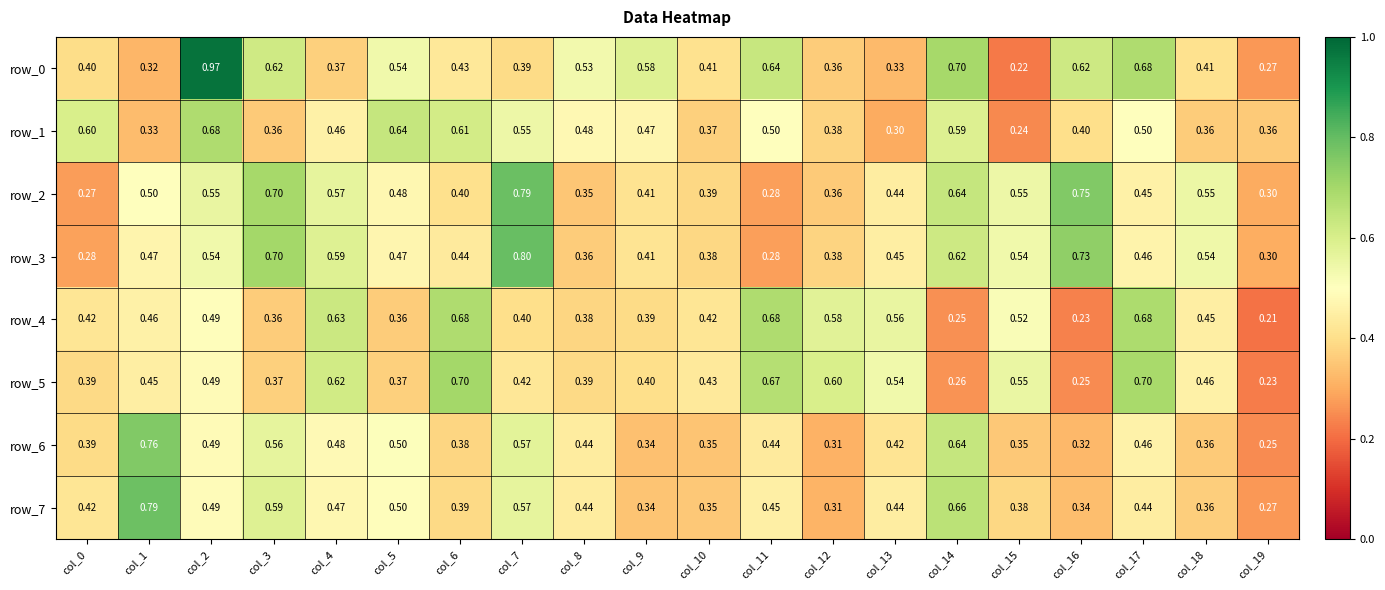

At which category is the sum across all series the highest?

col_2